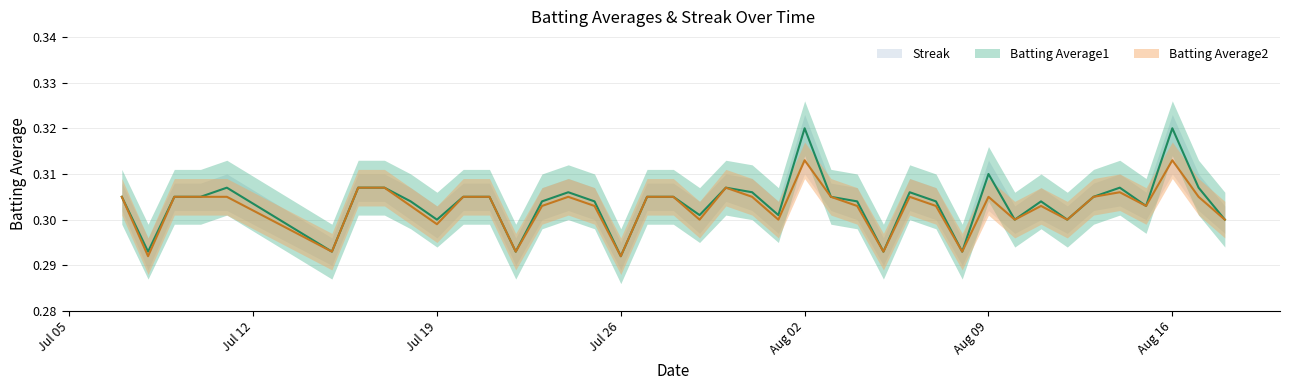

Which series has the largest total across all categories?

Batting Average1